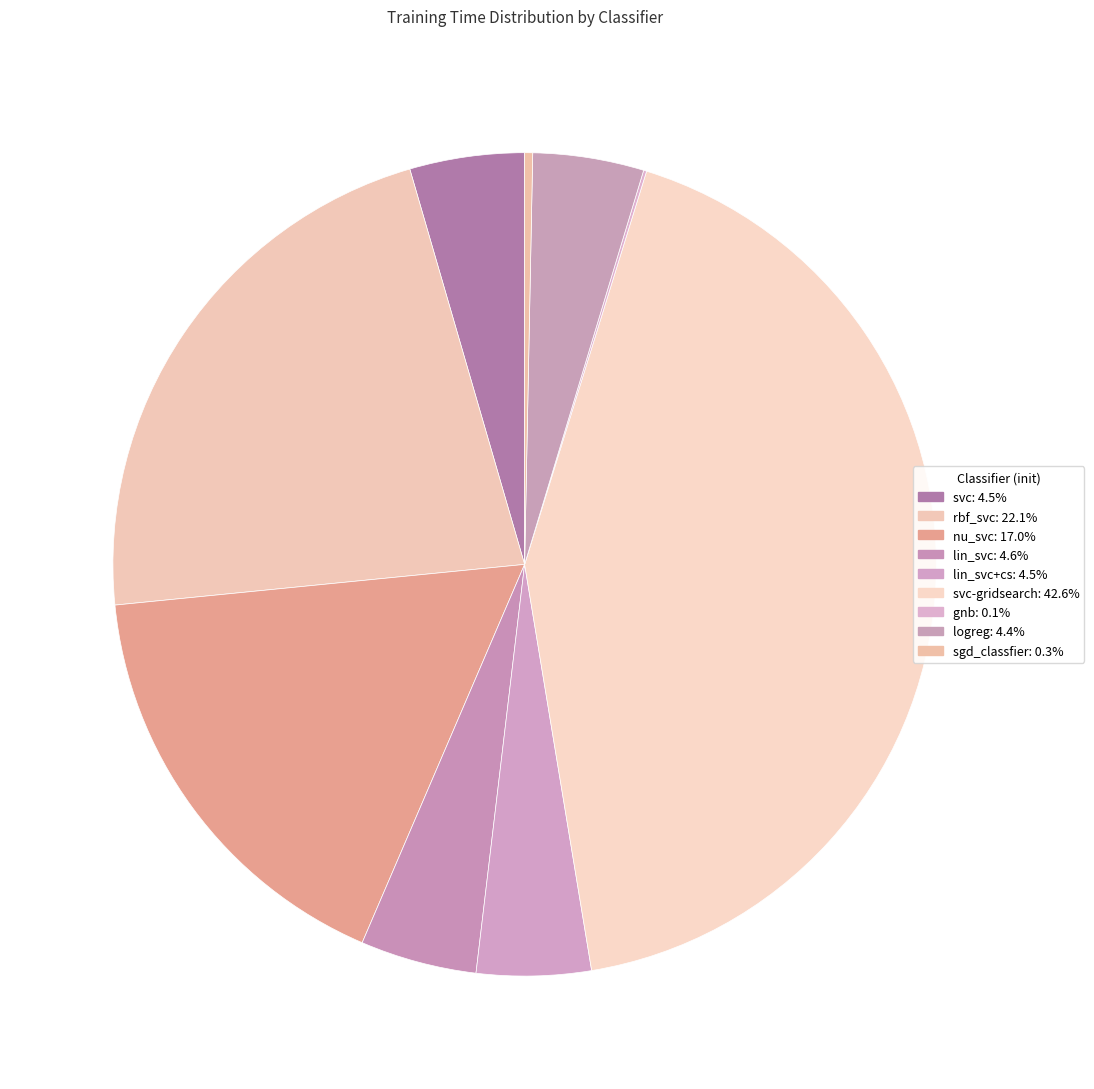

Rank the categories by value from lowest to highest.

gnb, sgd_classfier, logreg, lin_svc+cs, svc, lin_svc, nu_svc, rbf_svc, svc-gridsearch